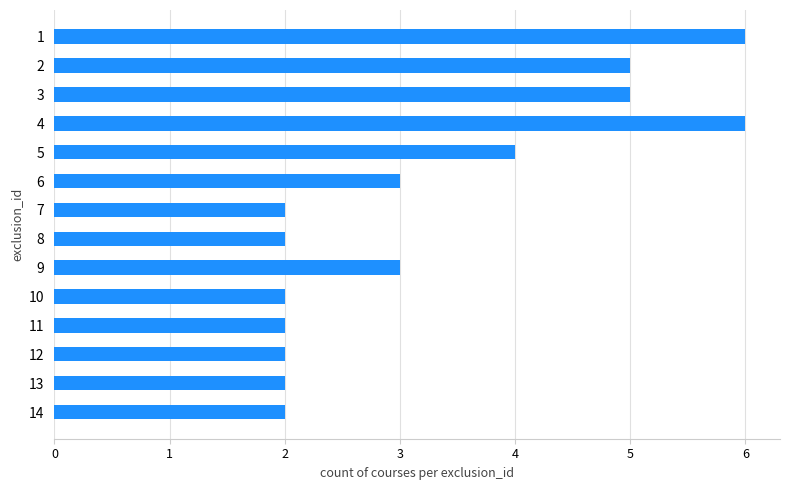

Is it true that the value at 12 is 2?

True